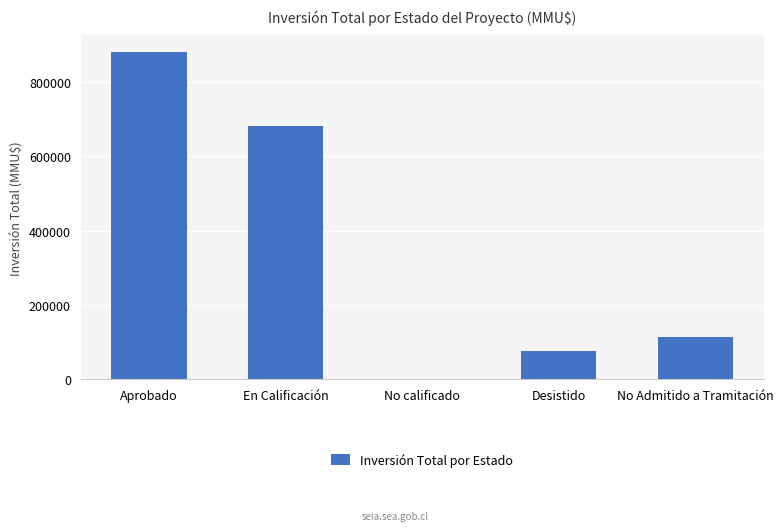

What is the average value?

350836